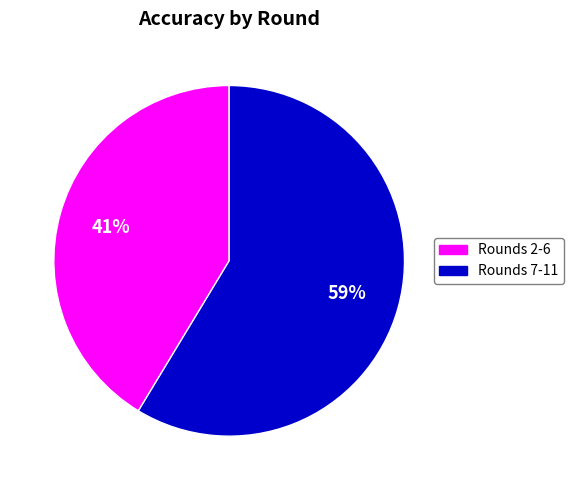

Which has a higher value, Rounds 2-6 or Rounds 7-11?

Rounds 7-11